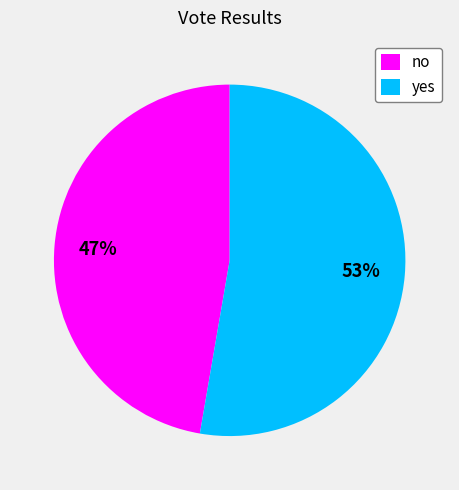

Is there any slice that represents more than half of the pie?

Yes